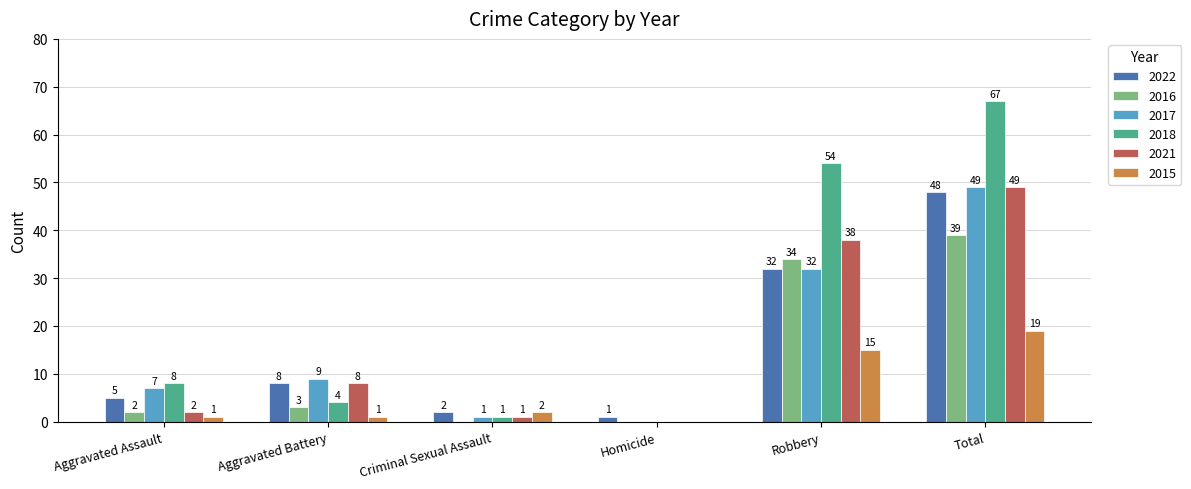

Reading left to right, extract all data points from this chart.

2022: 5	8	2	1	32	48
2016: 2	3	0	0	34	39
2017: 7	9	1	0	32	49
2018: 8	4	1	0	54	67
2021: 2	8	1	0	38	49
2015: 1	1	2	0	15	19